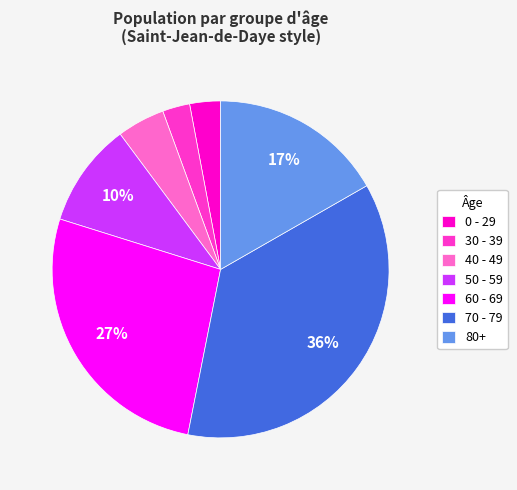

How many segments does this pie chart have?

7